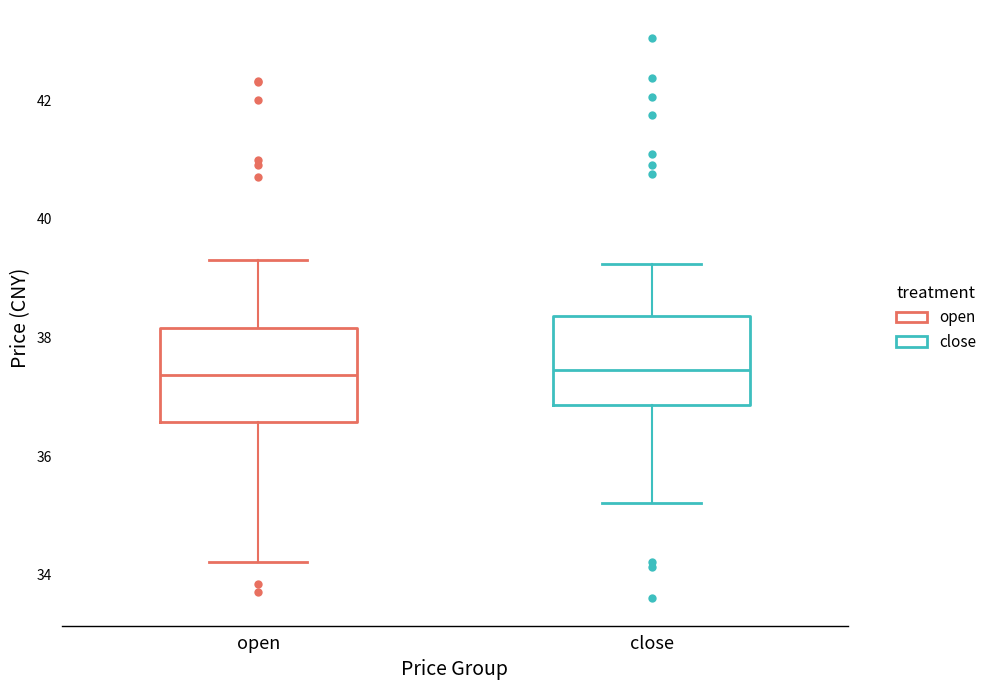

Reading left to right, transcribe this box plot: for each box, give where its median line is, the range the box spans, and where its two whiskers end, as read against the y-axis. The values are not printed on the chart, so give them approximately, as read against the axis.

open: median 37.4, box 36.6 to 38.2, whiskers 34.2 to 39.4
close: median 37.4, box 36.8 to 38.4, whiskers 35.2 to 39.2